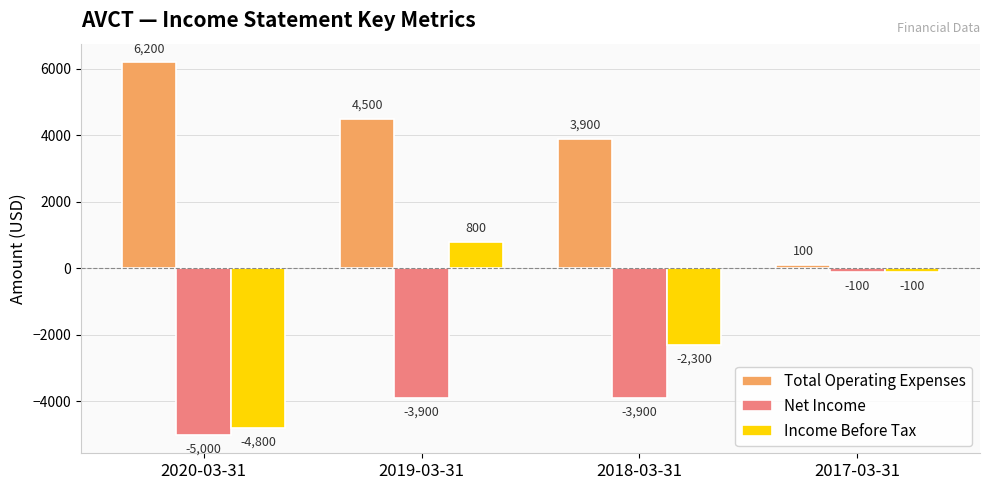

Which series has the largest range (max minus min)?

Total Operating Expenses